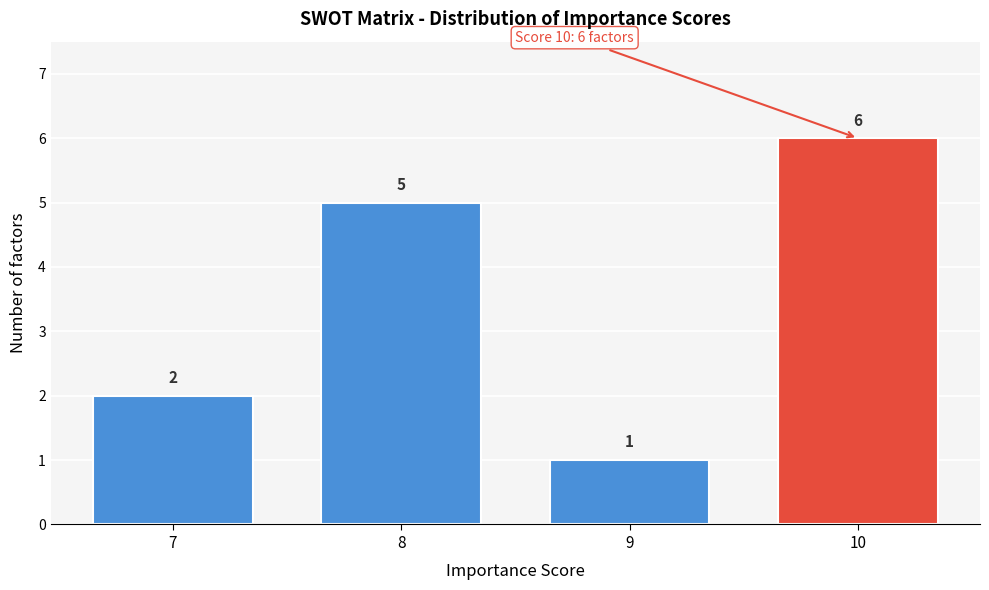

Which range on the x-axis has the tallest bar?

9.5 to 10.5